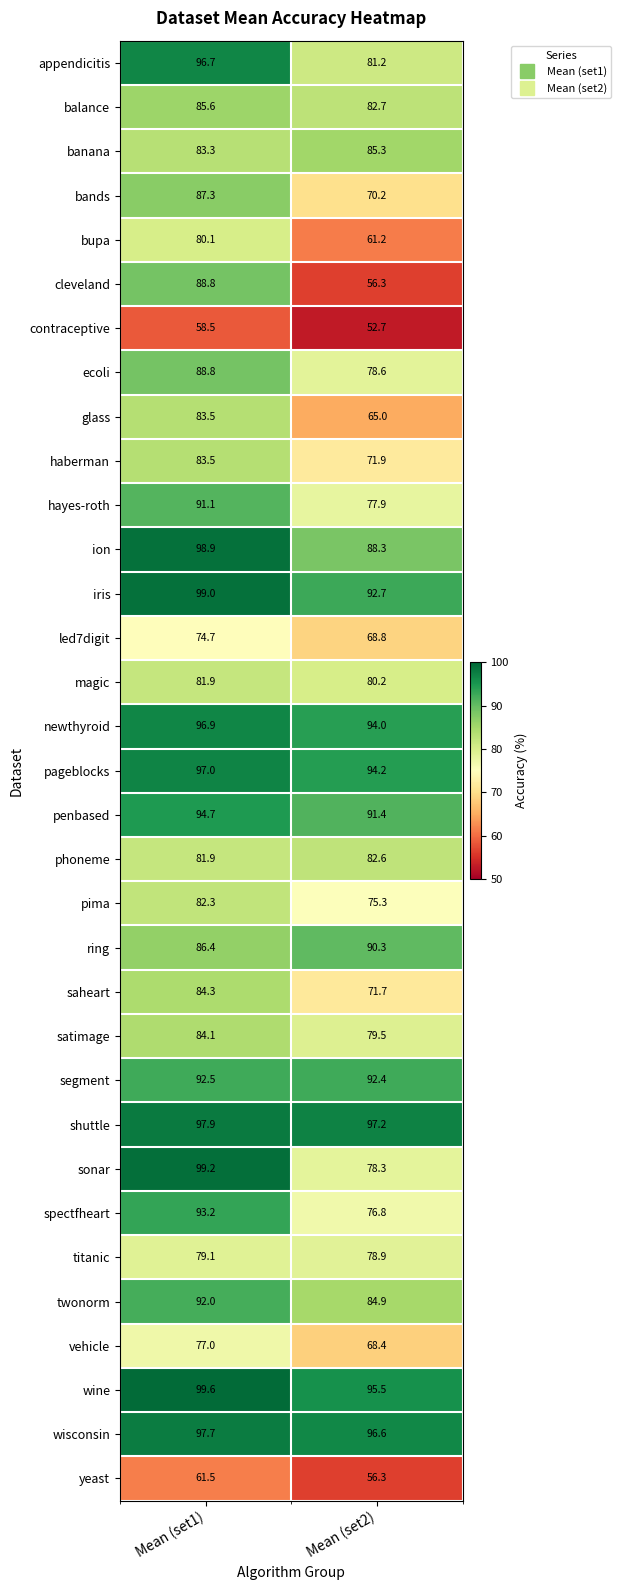

At which label does ion reach its peak?

Mean (set1)